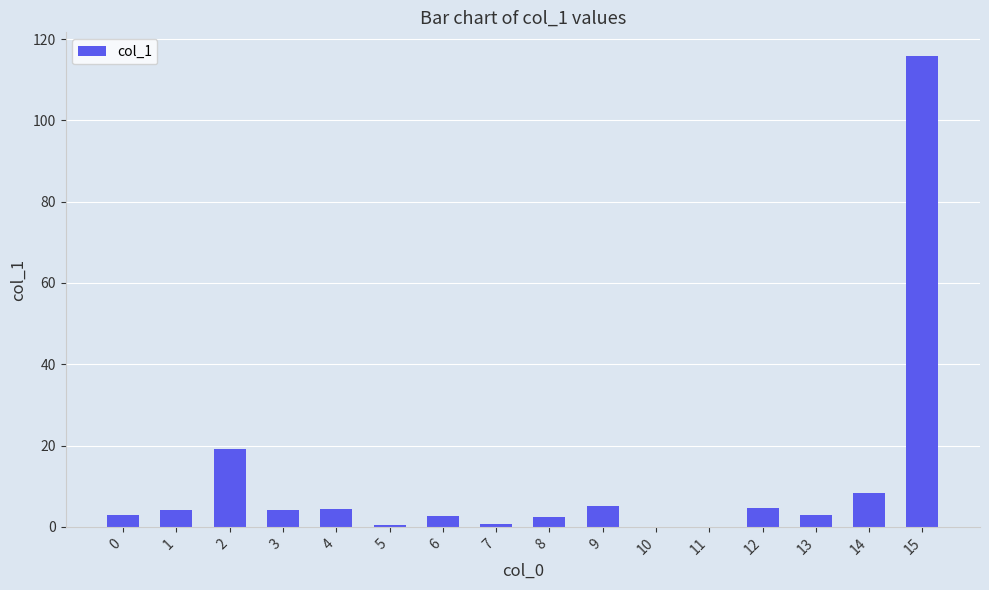

True or false: the data shows 1.4 at 9.

False